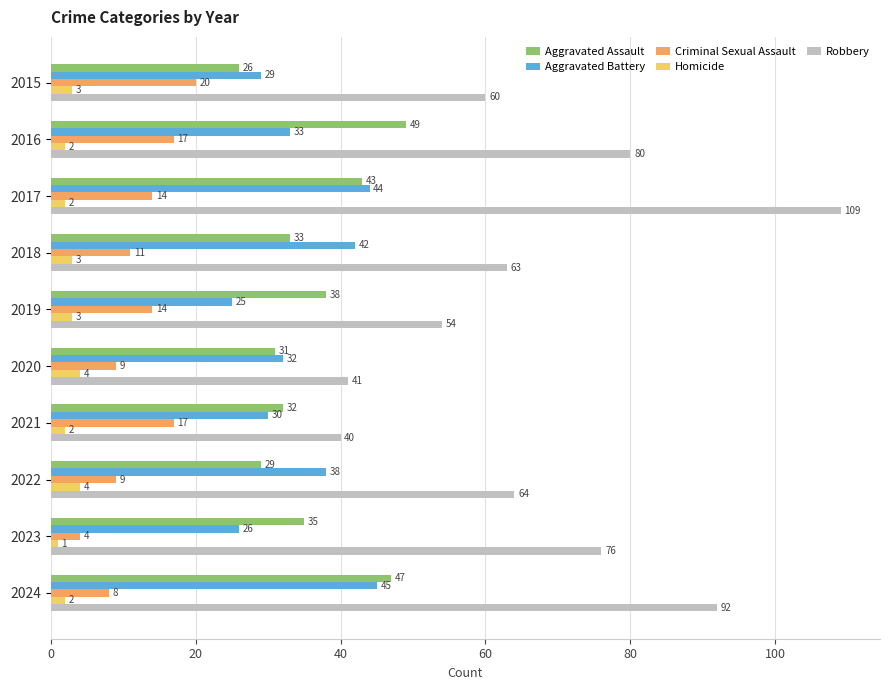

What is the total value across all series at 2019?

134